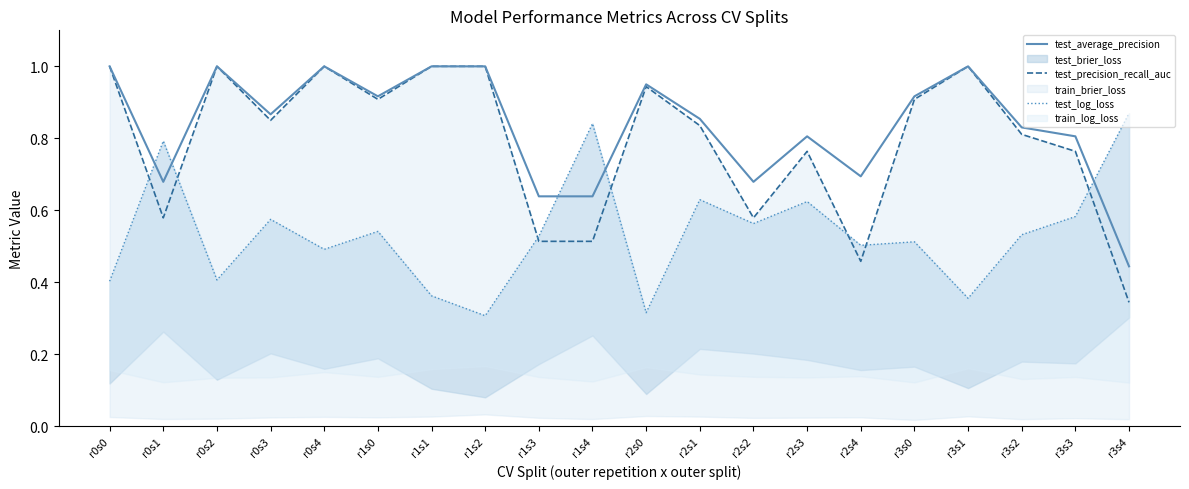

Which series changed the most between r1s4 and r3s0?

test_precision_recall_auc